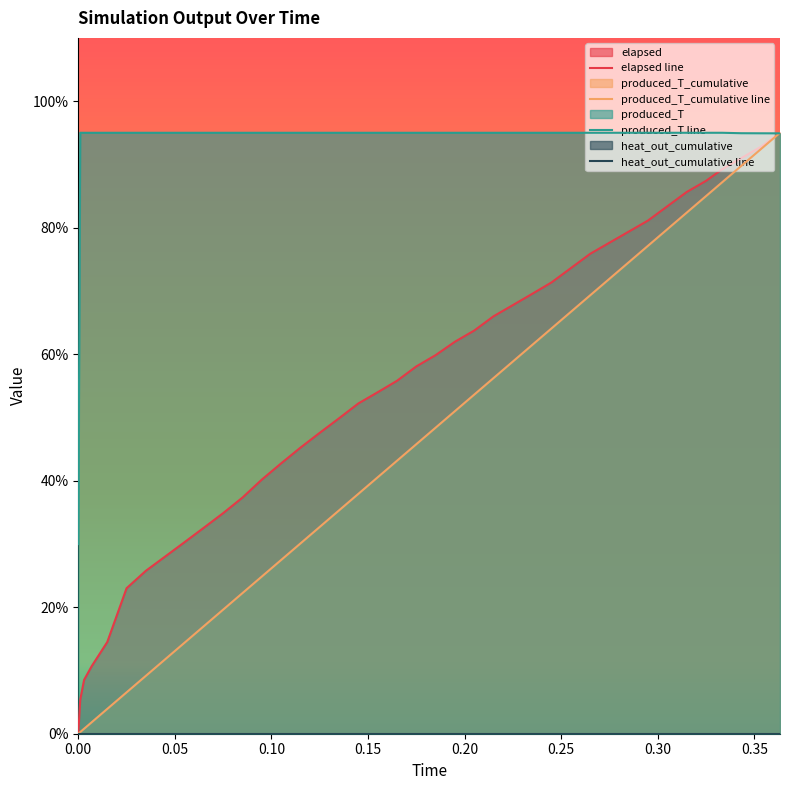

What is the greatest value displayed?

95.0